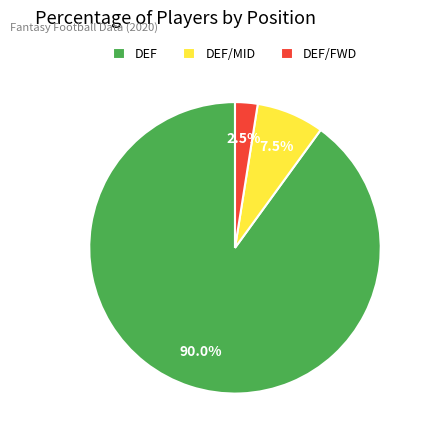

Which slice is the smallest?

DEF/FWD